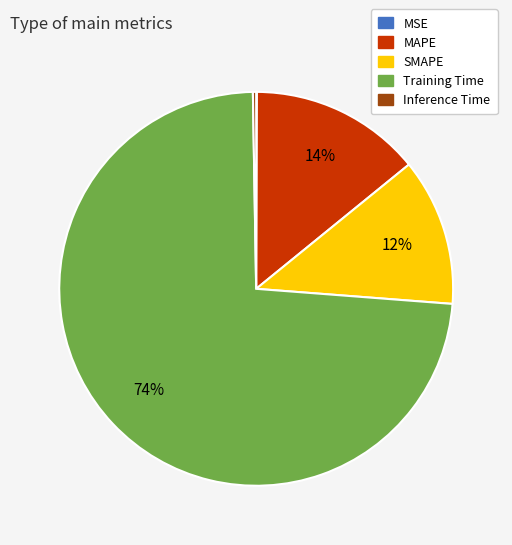

Between SMAPE and Training Time, which is larger?

Training Time